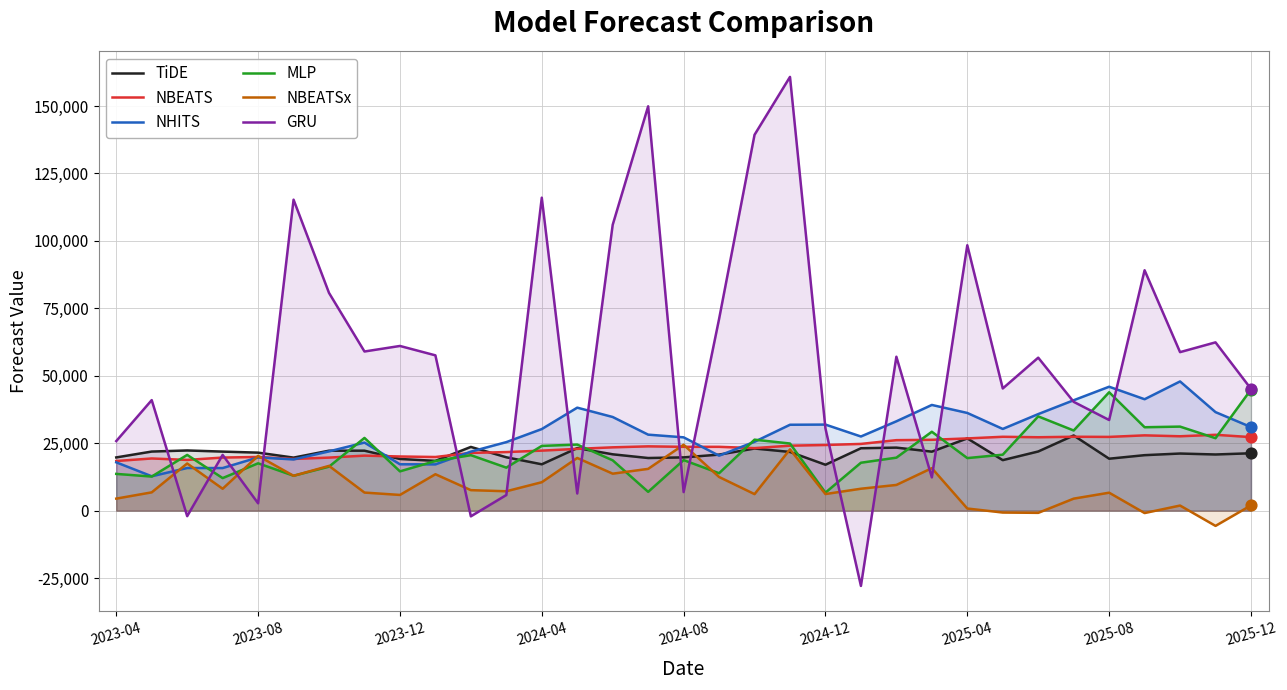

Which series contains the highest Y value?

GRU